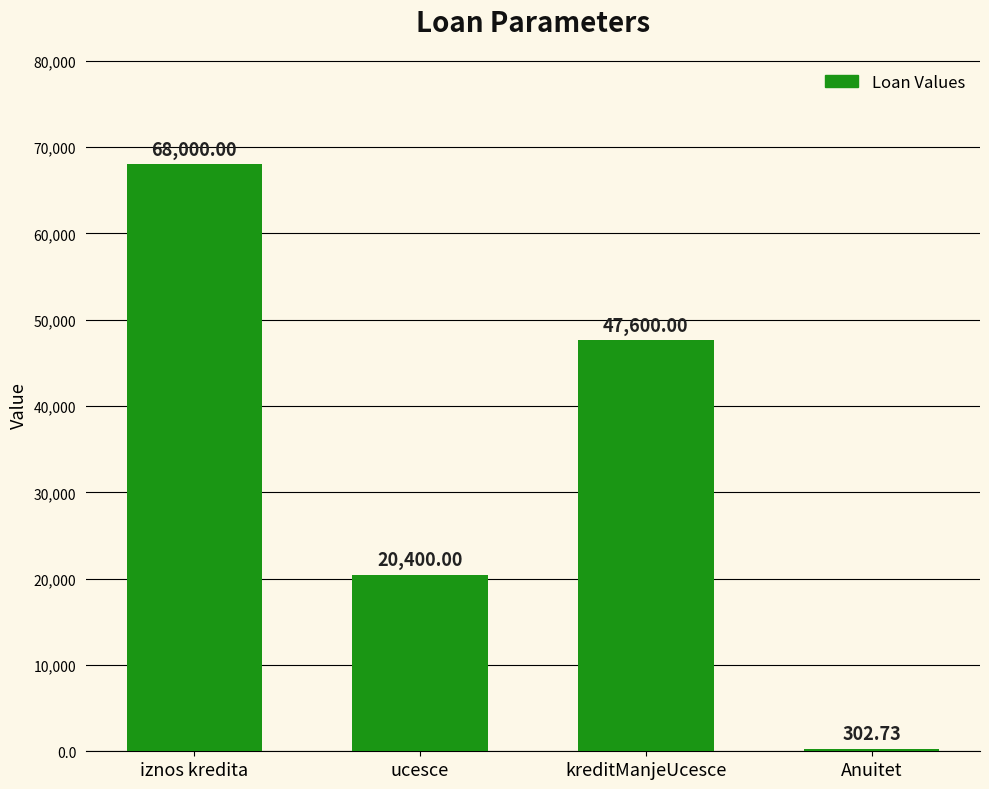

Reading right to left, extract all data points from this chart.

302.7	47600.0	20400.0	68000.0